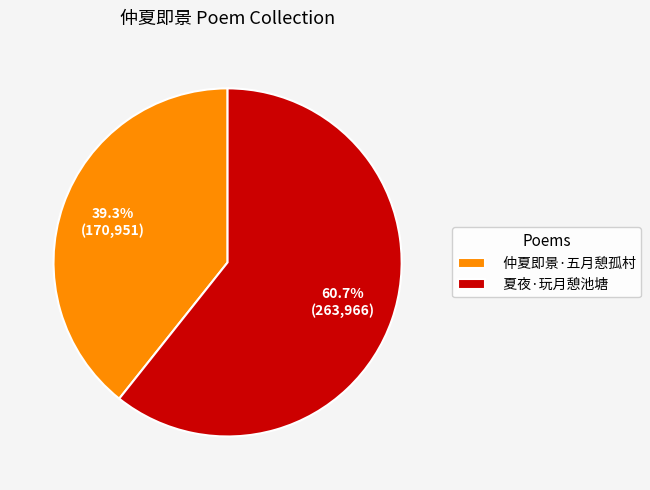

To the nearest percent, what is the combined percentage of 仲夏即景·五月憩孤村 and 夏夜·玩月憩池塘?

100%